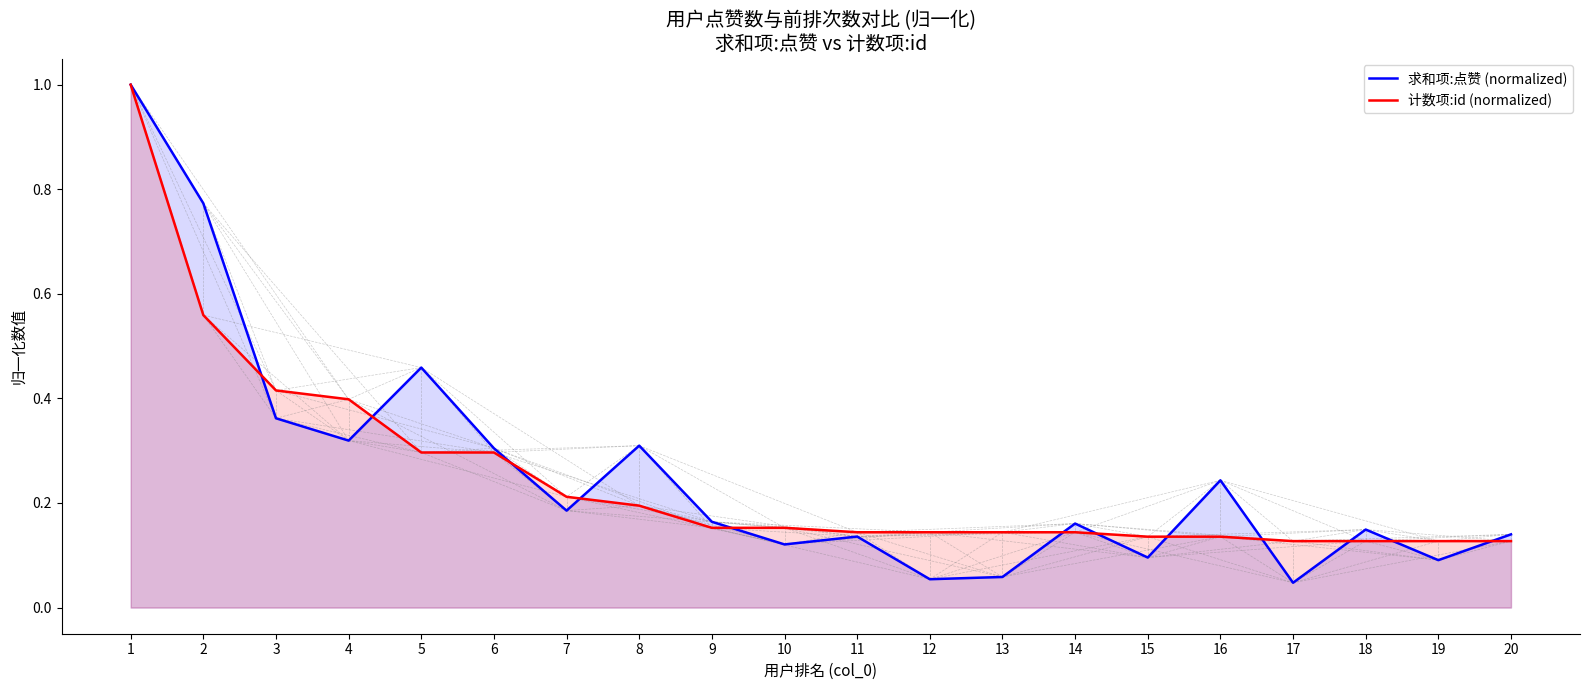

True or false: 计数项:id (normalized) and 求和项:点赞 (normalized) intersect in this chart.

True